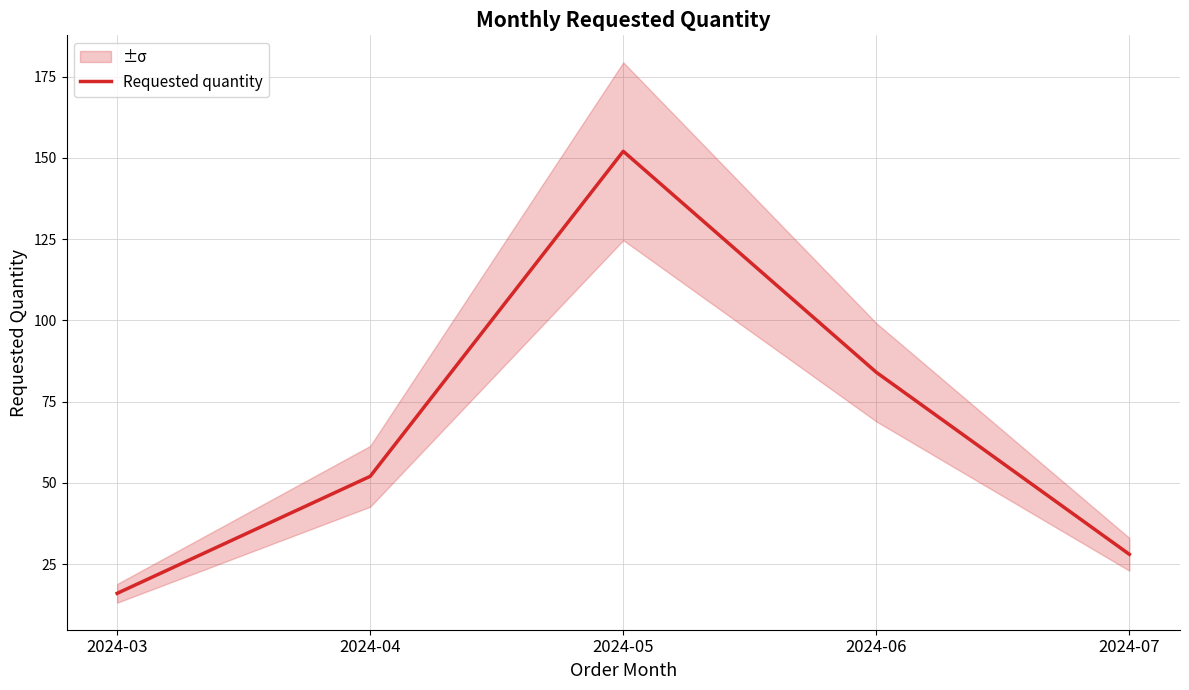

Rank the categories by value from lowest to highest.

2024-03, 2024-07, 2024-04, 2024-06, 2024-05